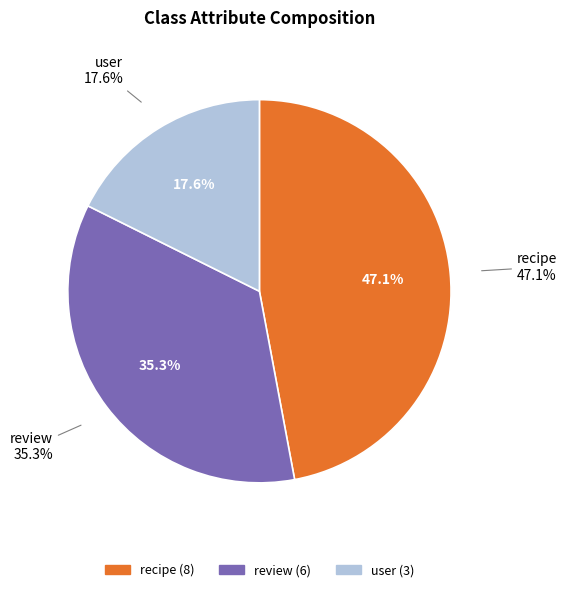

To the nearest percent, what is the combined percentage of user and review?

53%